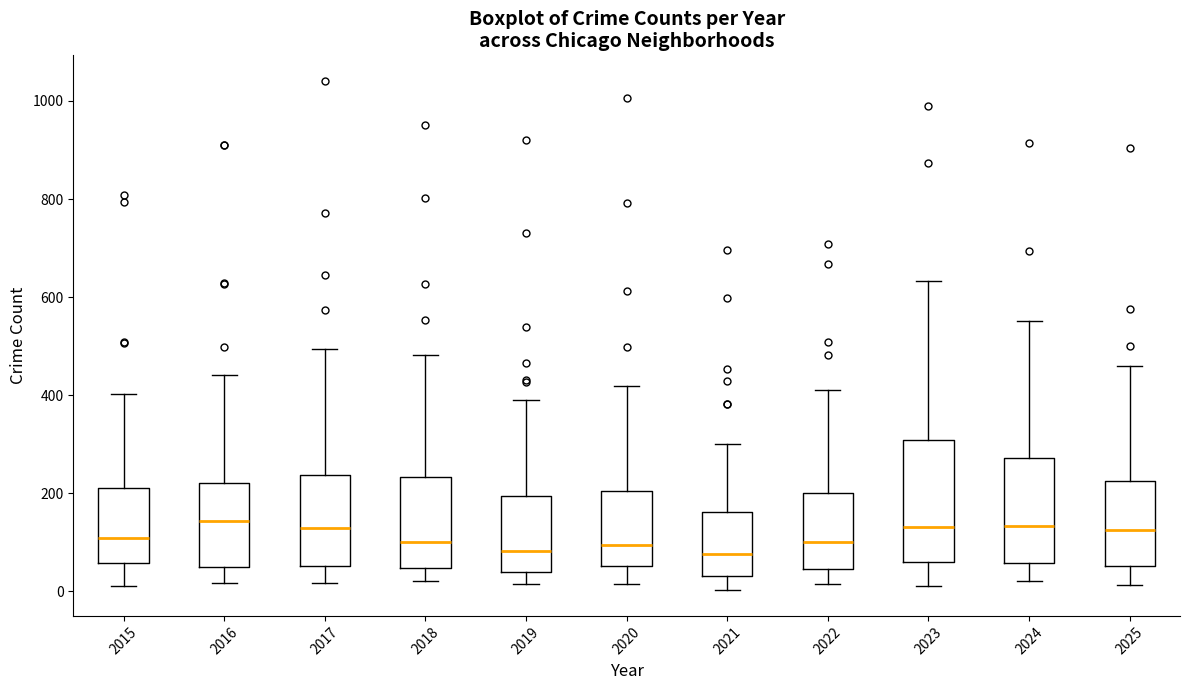

Reading left to right, transcribe this box plot: for each box, give where its median line is, the range the box spans, and where its two whiskers end, as read against the y-axis. The values are not printed on the chart, so give them approximately, as read against the axis.

2015: median 100, box 60 to 220, whiskers 20 to 400
2016: median 140, box 40 to 220, whiskers 20 to 440
2017: median 120, box 60 to 240, whiskers 20 to 500
2018: median 100, box 40 to 240, whiskers 20 to 480
2019: median 80, box 40 to 200, whiskers 20 to 400
2020: median 100, box 60 to 200, whiskers 20 to 420
2021: median 80, box 40 to 160, whiskers 0 to 300
2022: median 100, box 40 to 200, whiskers 20 to 420
2023: median 140, box 60 to 300, whiskers 20 to 640
2024: median 140, box 60 to 280, whiskers 20 to 560
2025: median 120, box 60 to 220, whiskers 20 to 460